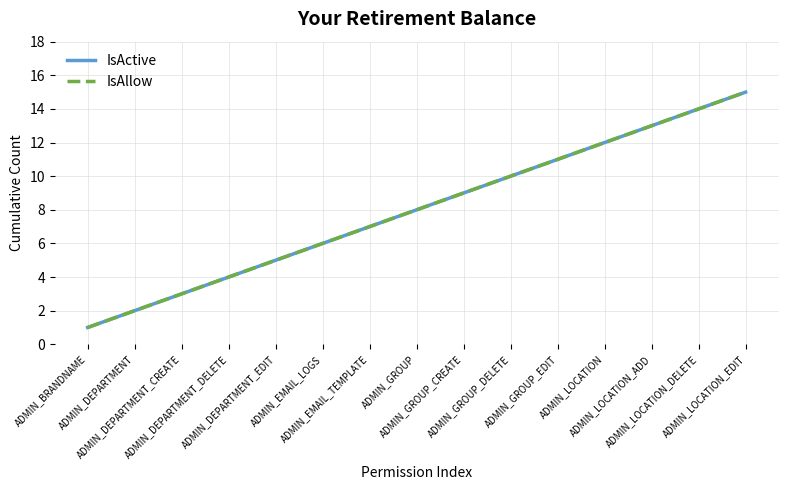

What is the label of the 3rd point from the left?

ADMIN_DEPARTMENT_CREATE